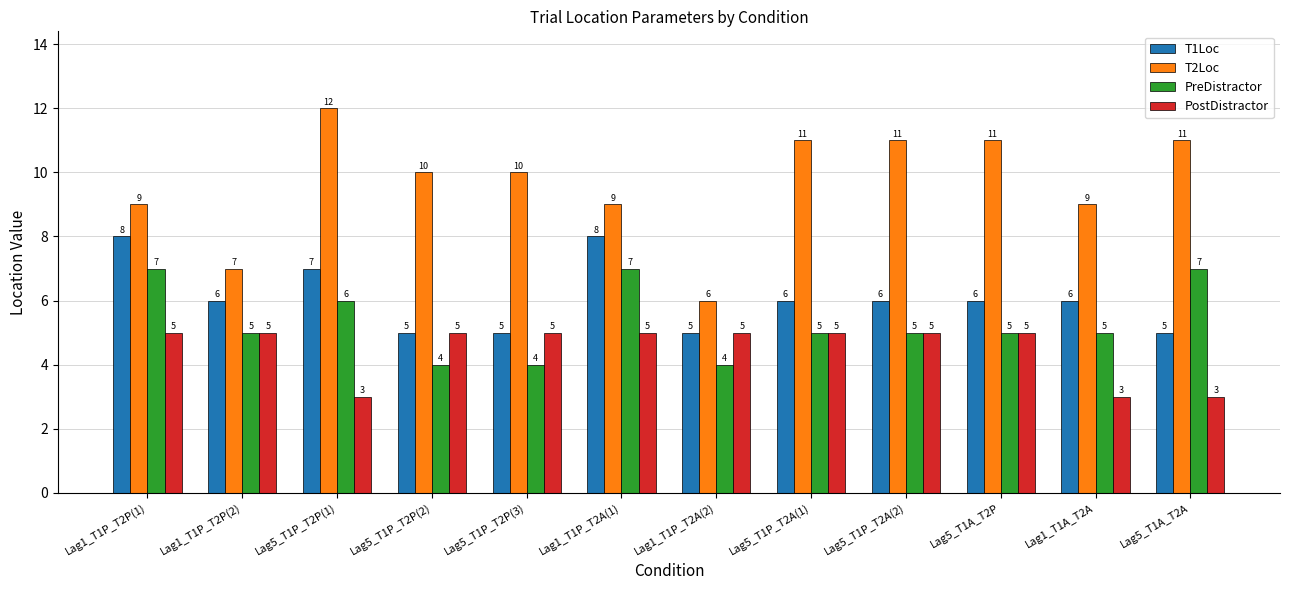

What is the difference between the highest and lowest values at Lag5_T1P_T2P(2)?

6